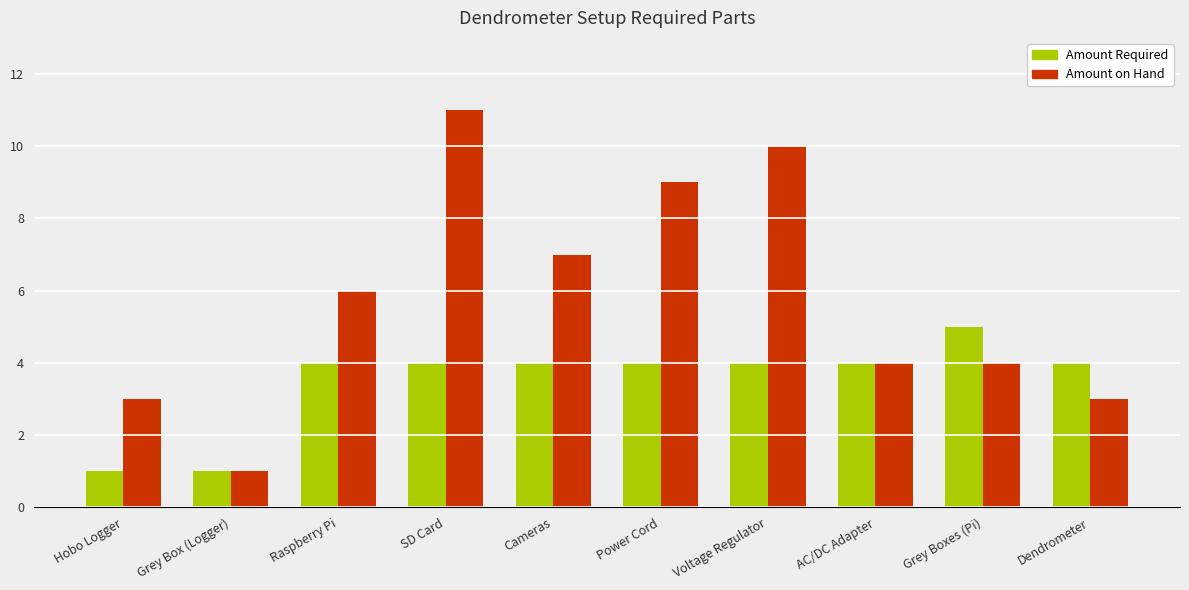

Between SD Card and Power Cord, which series saw the biggest shift?

Amount on Hand